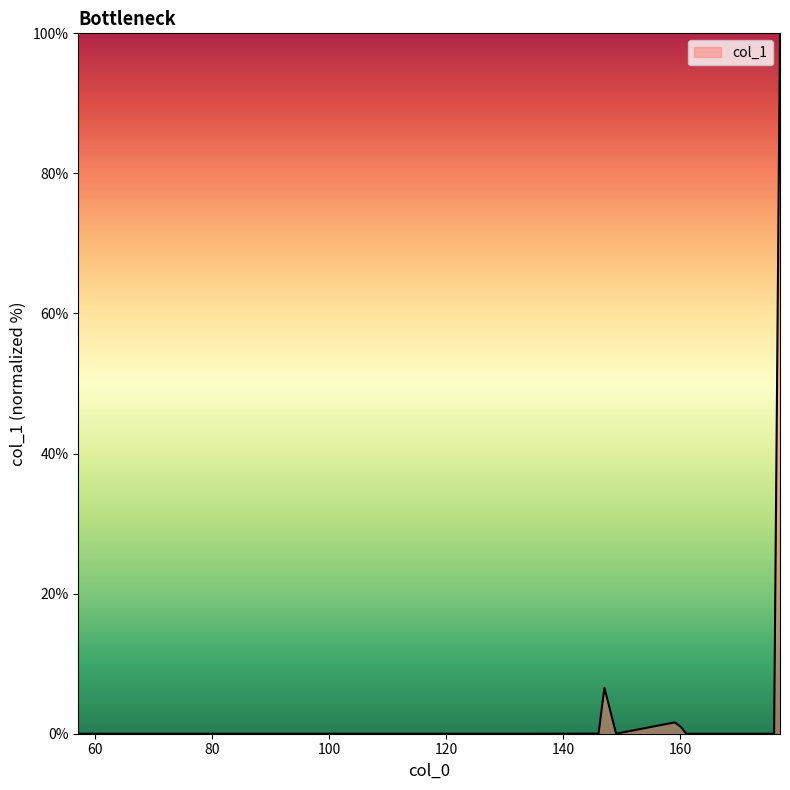

What is the difference between the maximum and minimum values?

100.0